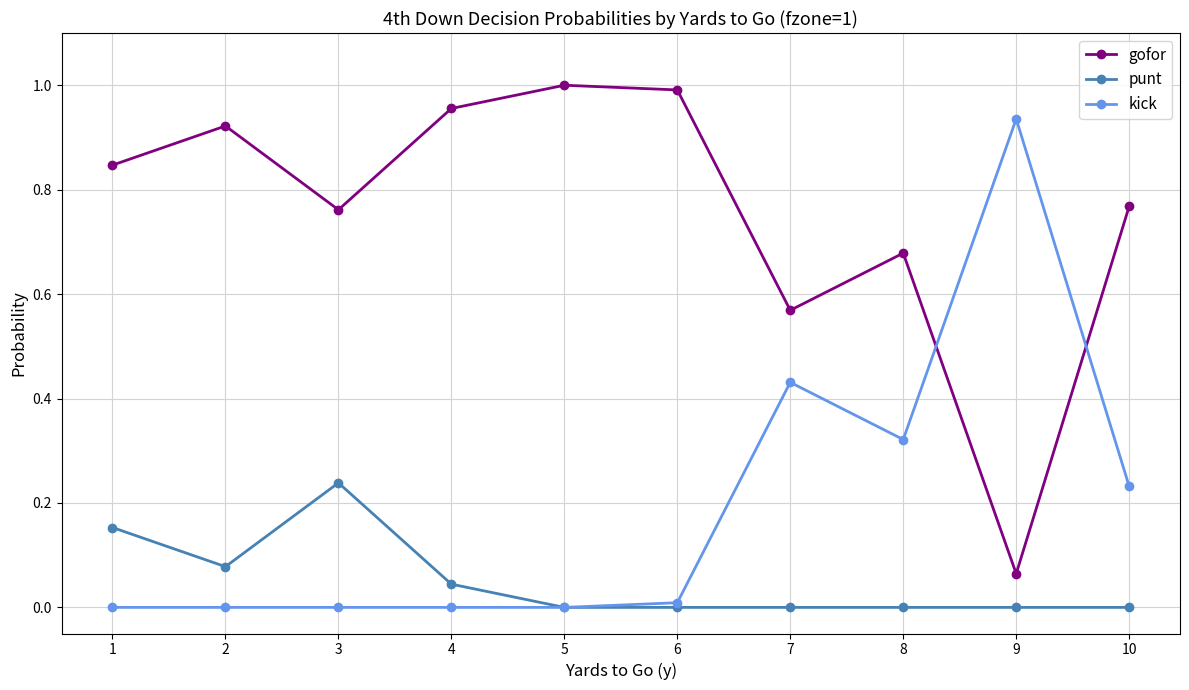

The value of kick at 4 is 0.0. True or false?

True